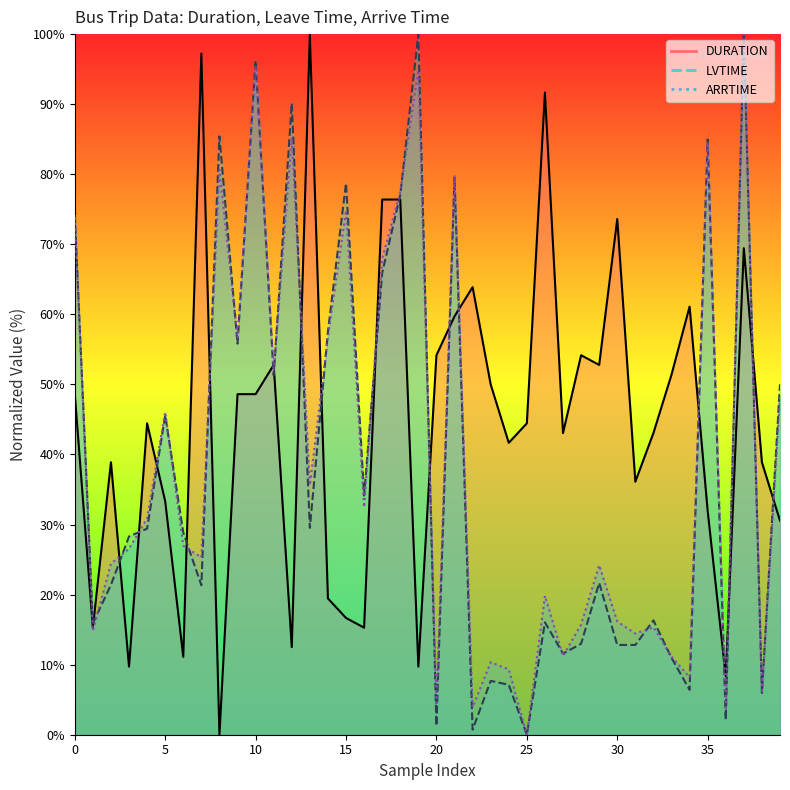

True or false: LVTIME has a value of 38.0 at 29.

False